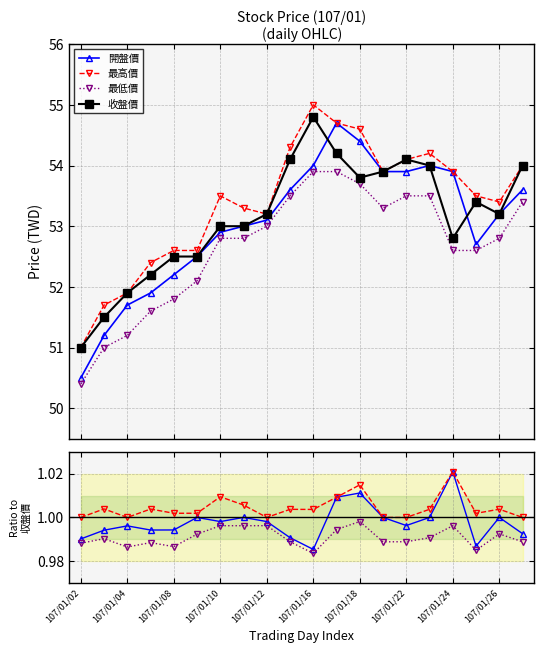

At which category is the sum across all series the highest?

107/01/16